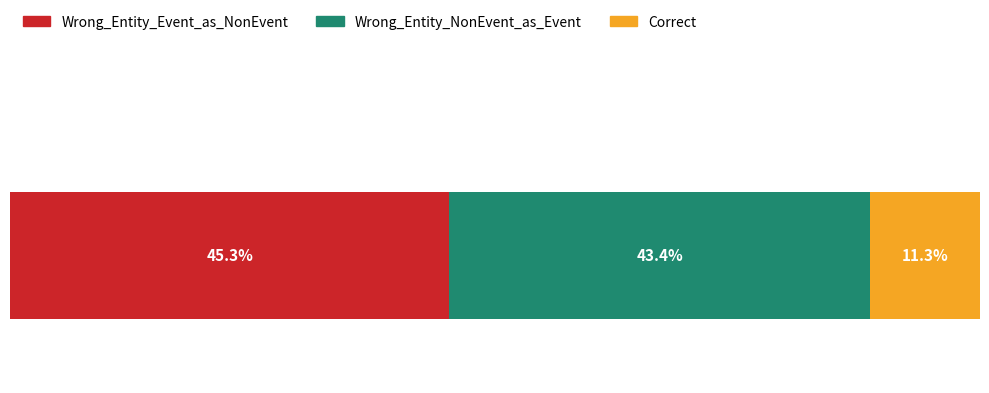

What are all the series names shown in the legend?

Wrong_Entity_Event_as_NonEvent, Wrong_Entity_NonEvent_as_Event, Correct